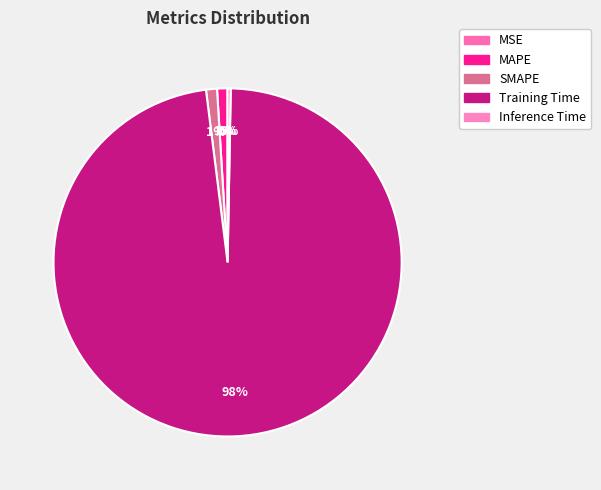

To the nearest percent, what is the combined percentage of MAPE and SMAPE?

2%